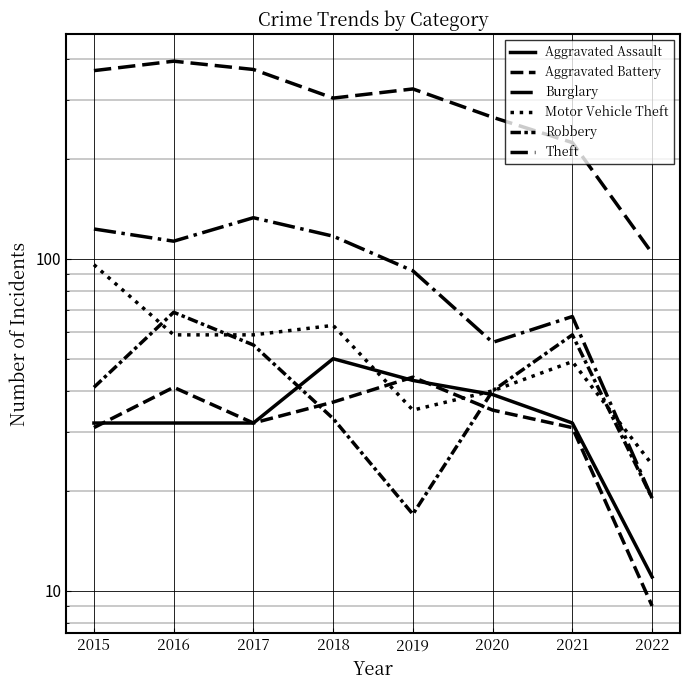

How many interior local valleys does the Motor Vehicle Theft series have?

1